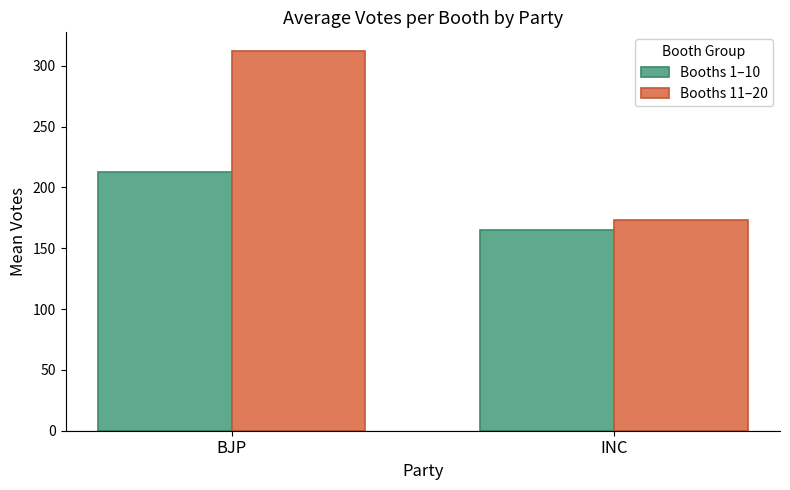

What is the difference between the highest and lowest values at BJP?

99.1